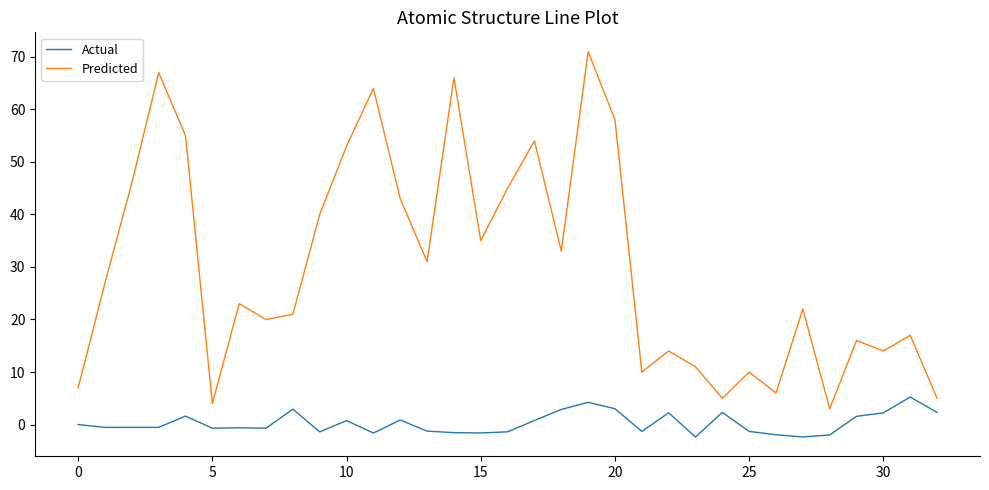

How many lines are shown in the chart?

2